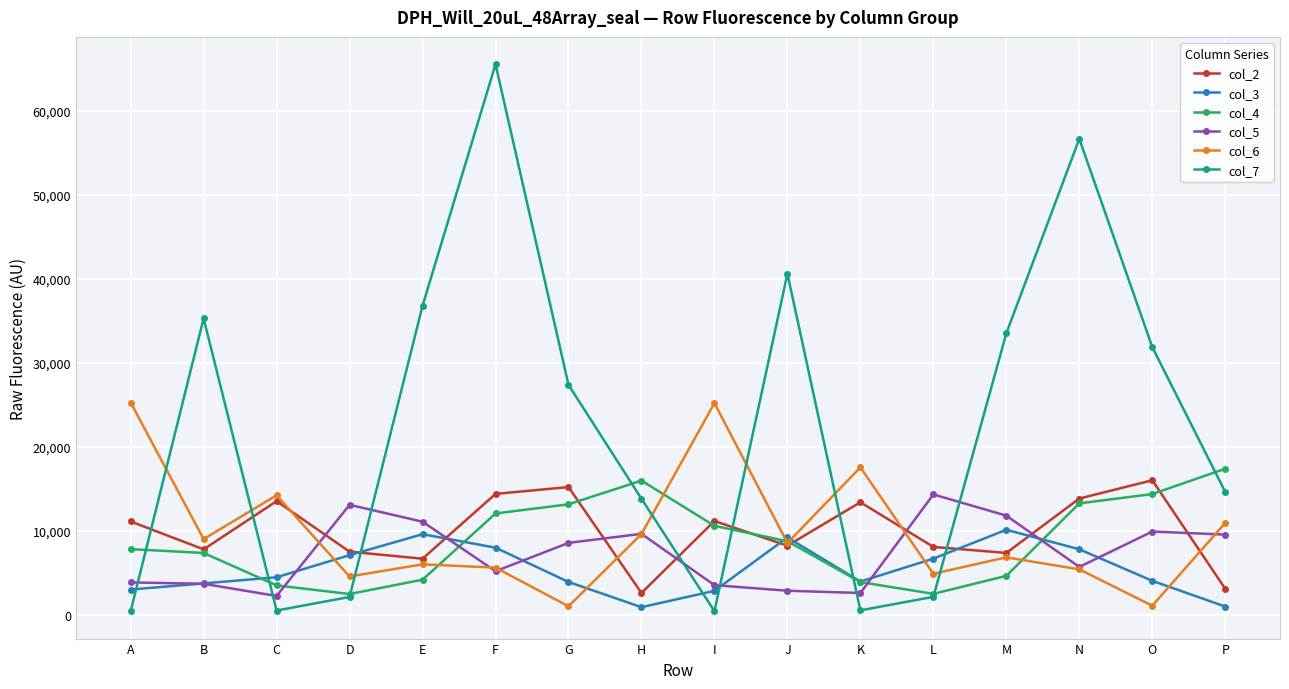

What are all the series names shown in the legend?

col_2, col_3, col_4, col_5, col_6, col_7